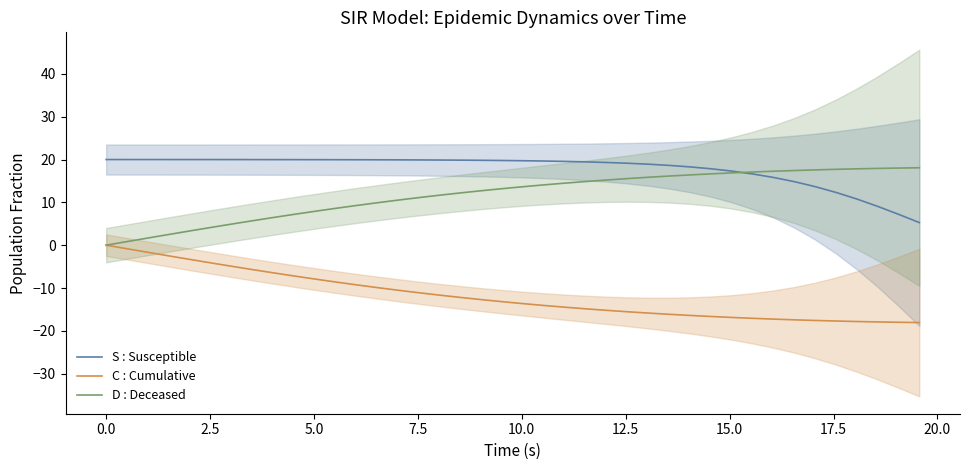

What is the maximum value for D : Deceased?

18.1